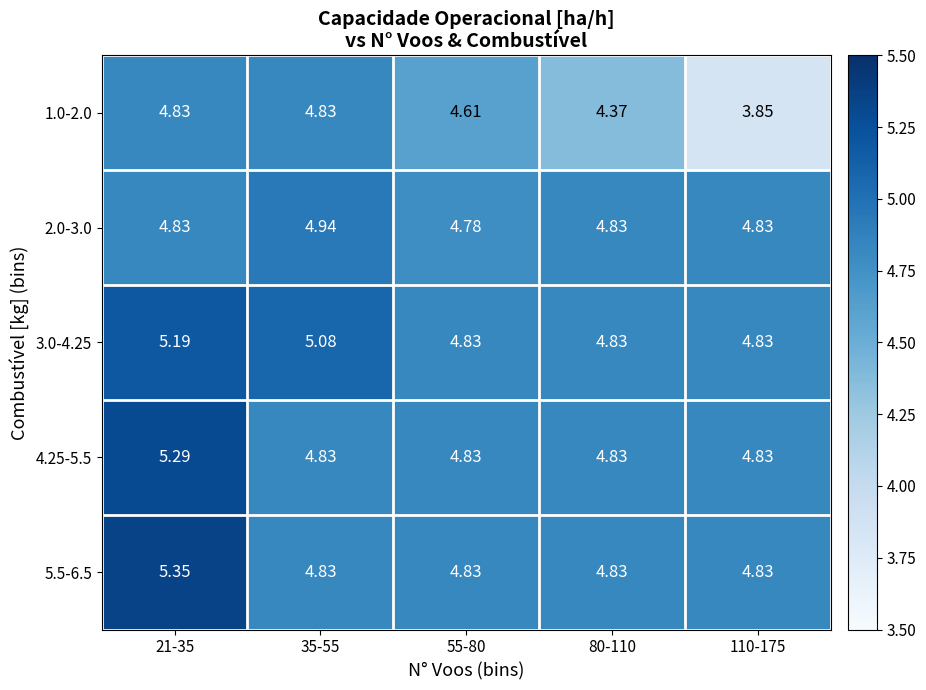

Reading left to right, transcribe all the data shown in this chart.

1.0-2.0: 21-35=4.8	35-55=4.8	55-80=4.6	80-110=4.4	110-175=3.9
2.0-3.0: 21-35=4.8	35-55=4.9	55-80=4.8	80-110=4.8	110-175=4.8
3.0-4.25: 21-35=5.2	35-55=5.1	55-80=4.8	80-110=4.8	110-175=4.8
4.25-5.5: 21-35=5.3	35-55=4.8	55-80=4.8	80-110=4.8	110-175=4.8
5.5-6.5: 21-35=5.3	35-55=4.8	55-80=4.8	80-110=4.8	110-175=4.8